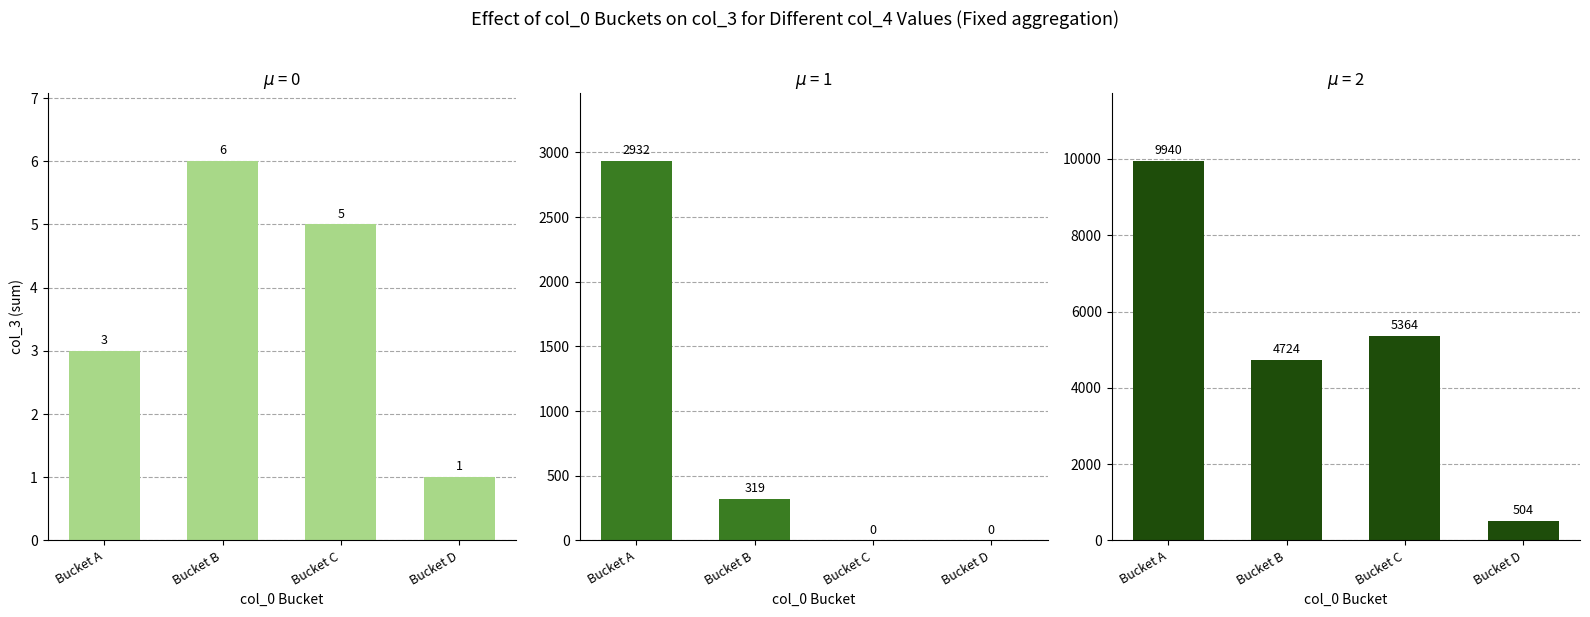

Which series has the largest total across all categories?

col_4=2